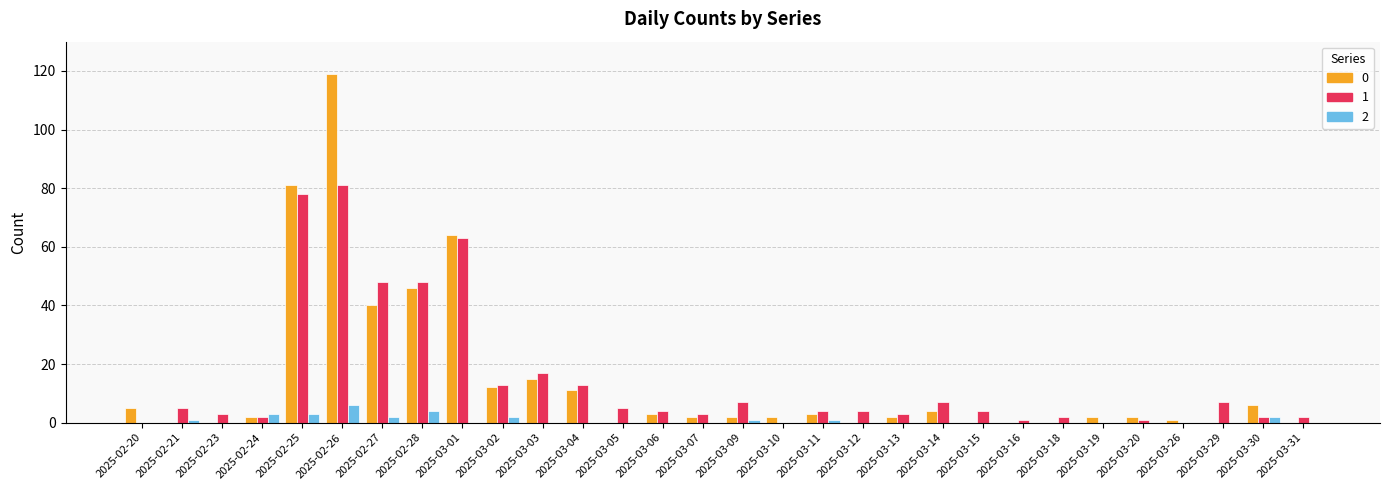

The value of 0 at 2025-02-25 is 81. True or false?

True